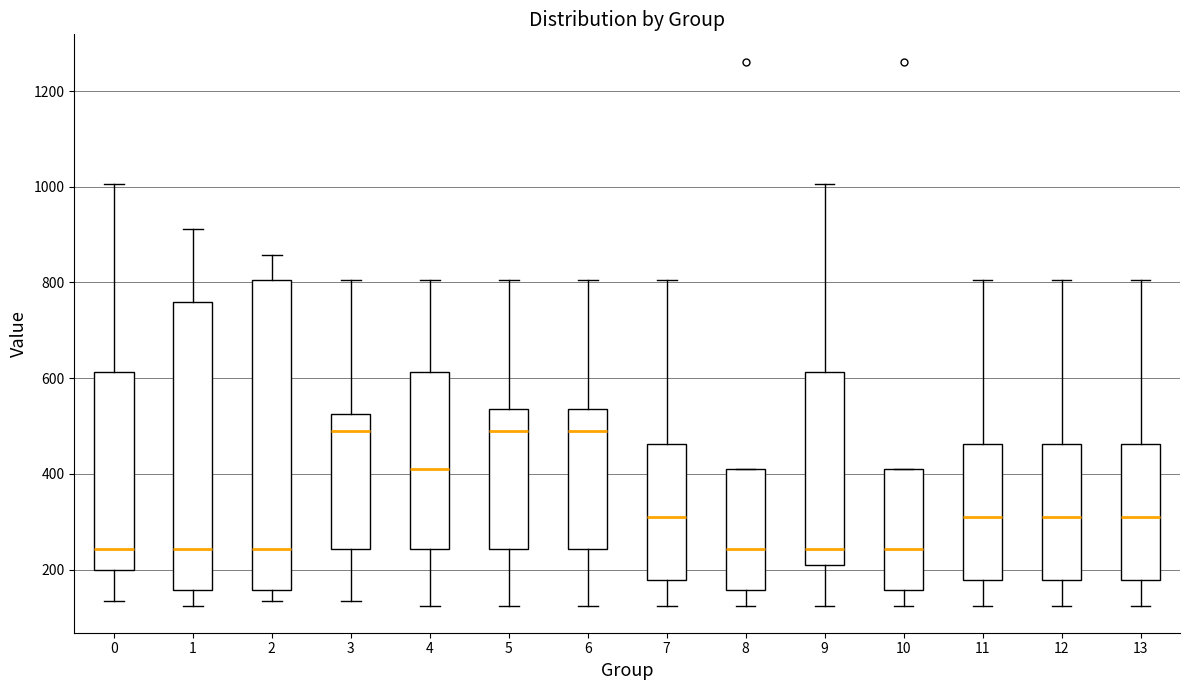

Which box is the tallest, from its lower edge to its upper edge?

2